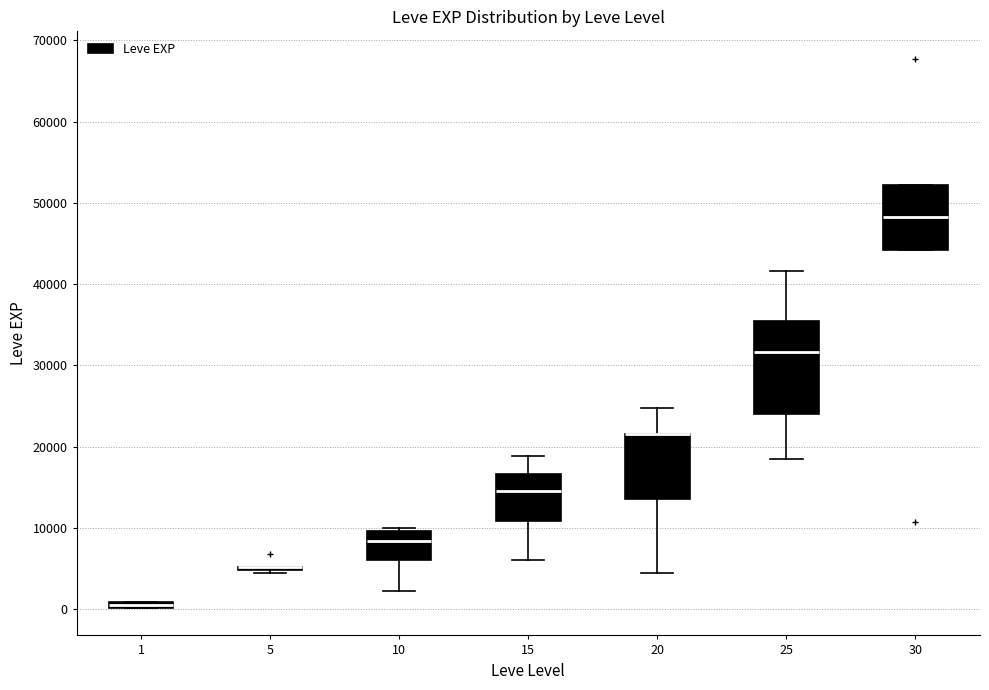

Where is the lower edge of the box at x = 1 on the y-axis? The values are not printed on the chart, so give them approximately, as read against the axis.

0